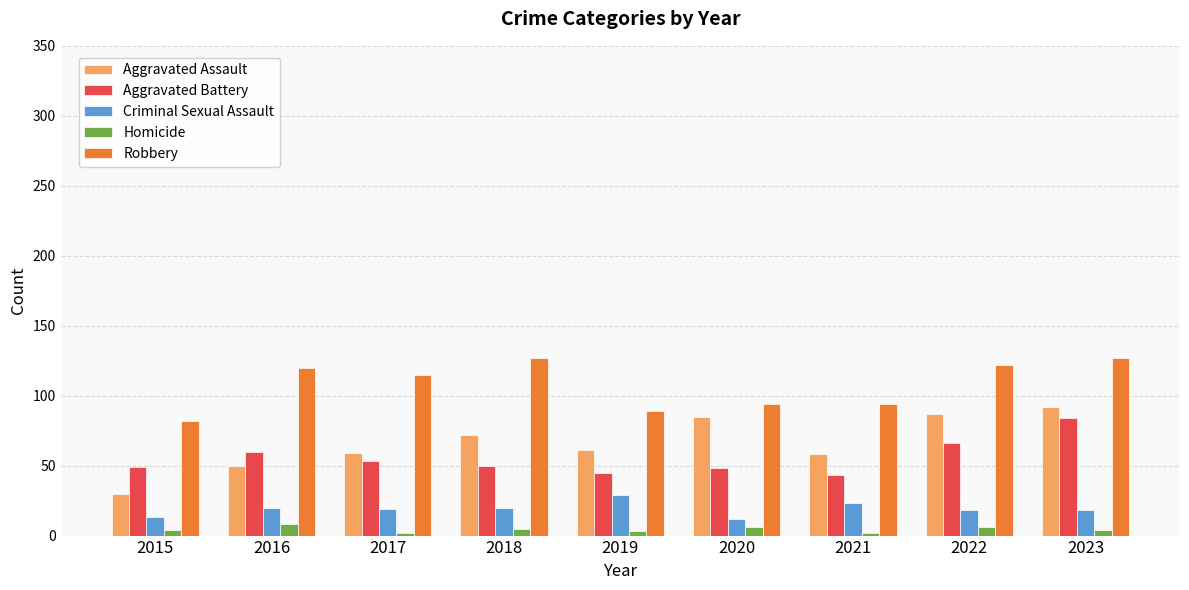

The value of Aggravated Assault at 2020 is 22. True or false?

False